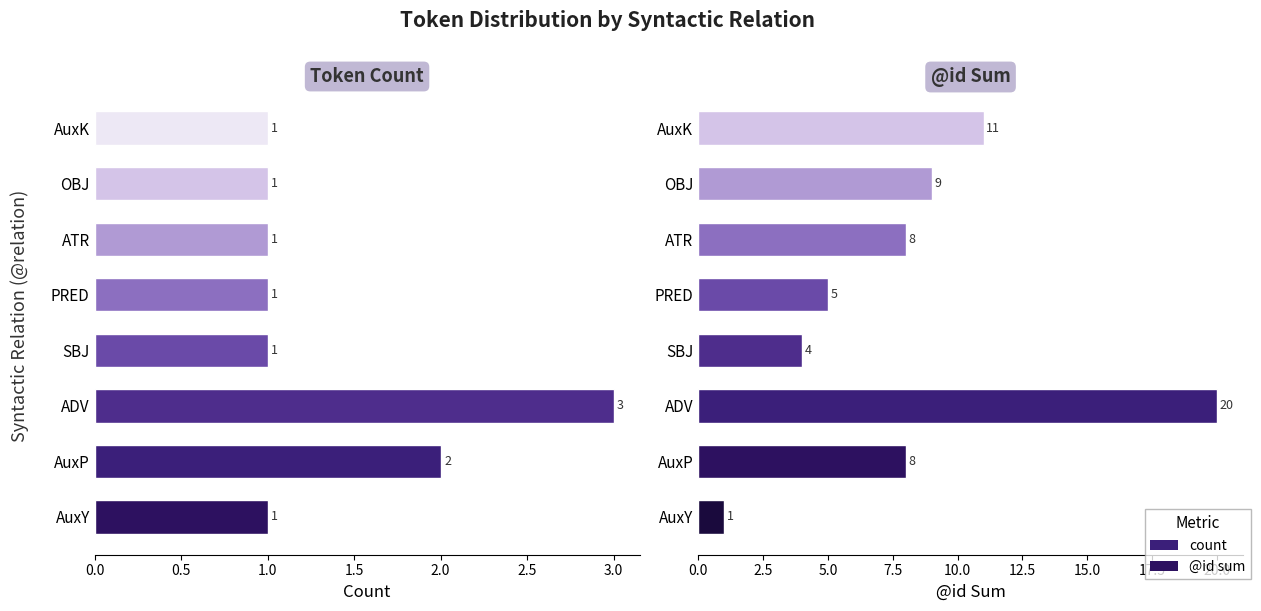

Which series has the largest range (max minus min)?

@id sum